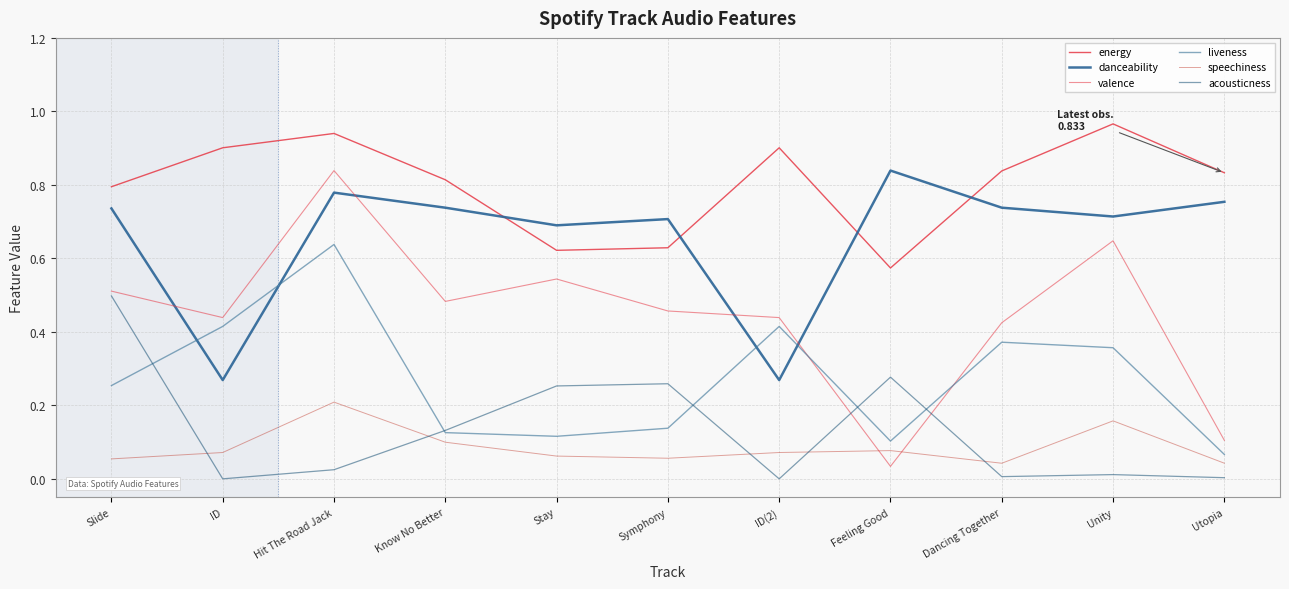

What is the sum of the speechiness values at Stay and Unity?

0.2